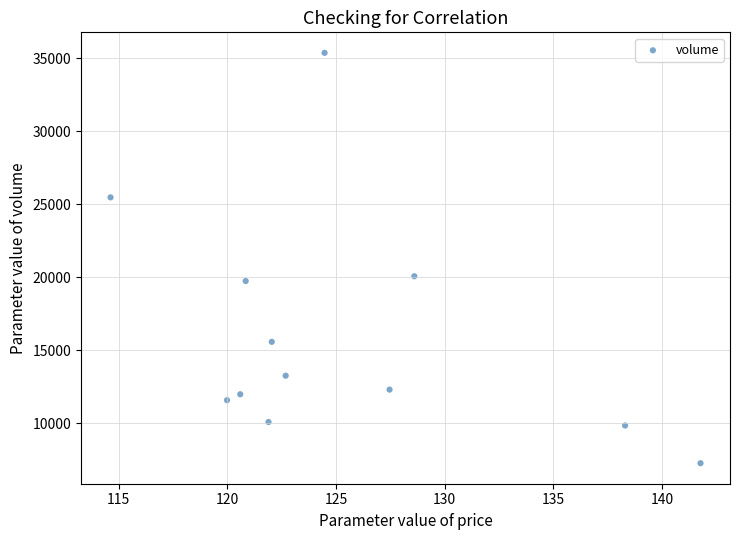

What is the average Y value?

16056